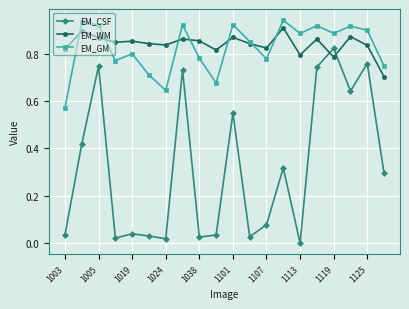

At how many categories does at least one series exceed 0?

20